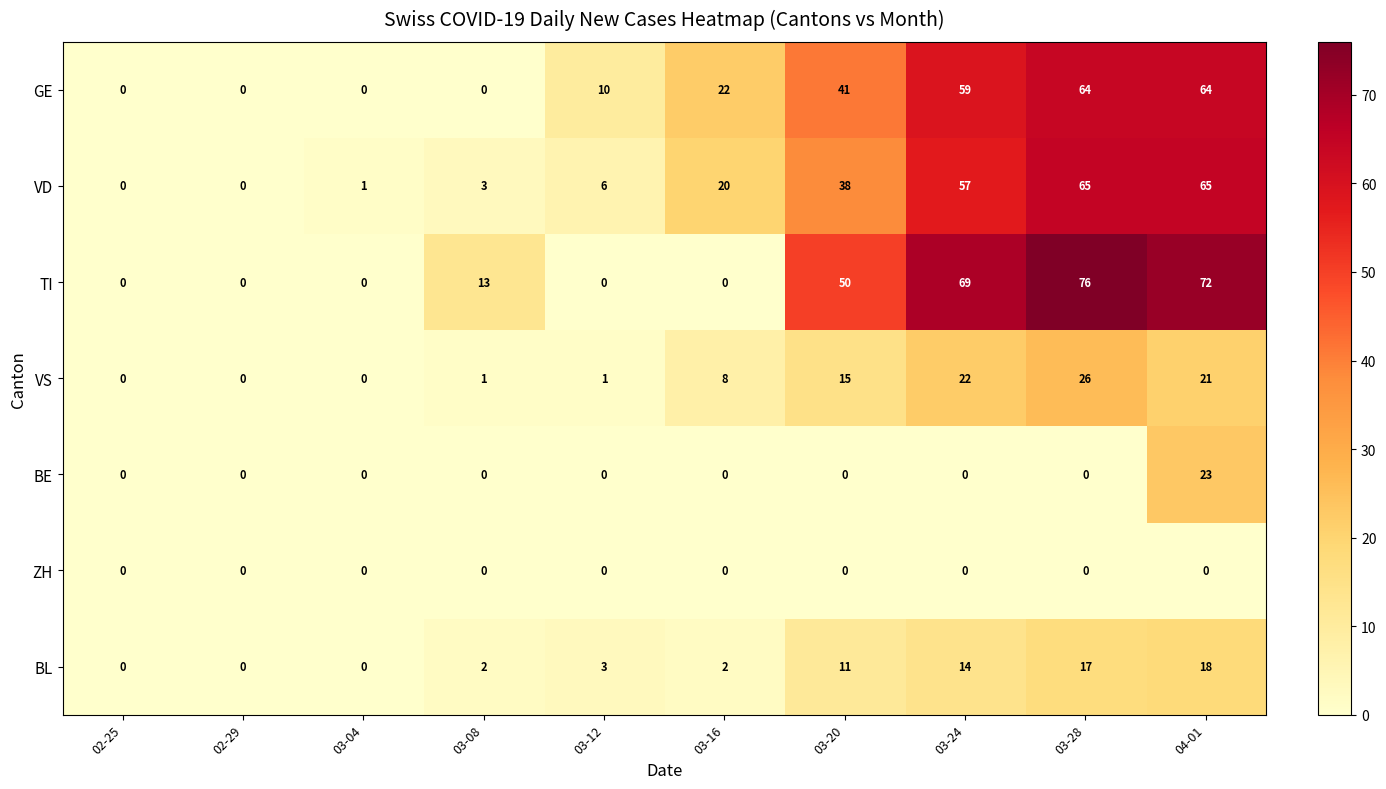

What is the greatest value displayed?

76